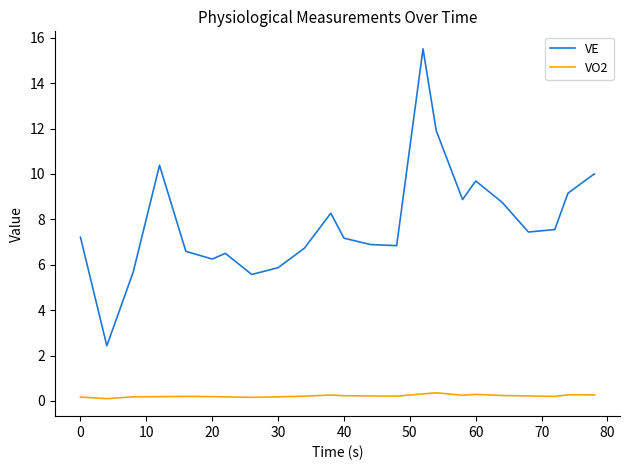

What is the sum of all VO2 values?

8.7